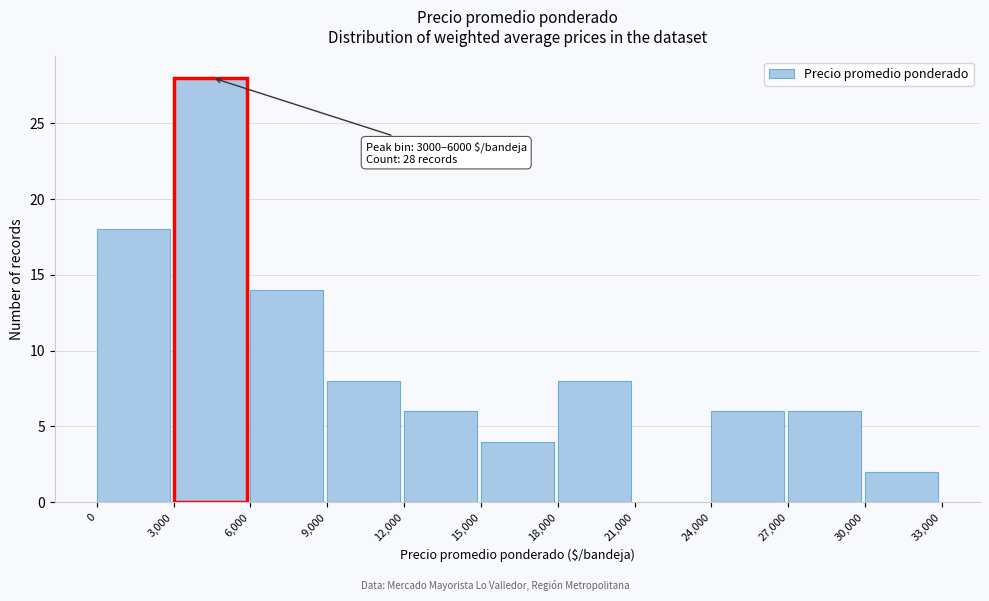

Over which range of the x-axis is the bar tallest?

3,000 to 6,000